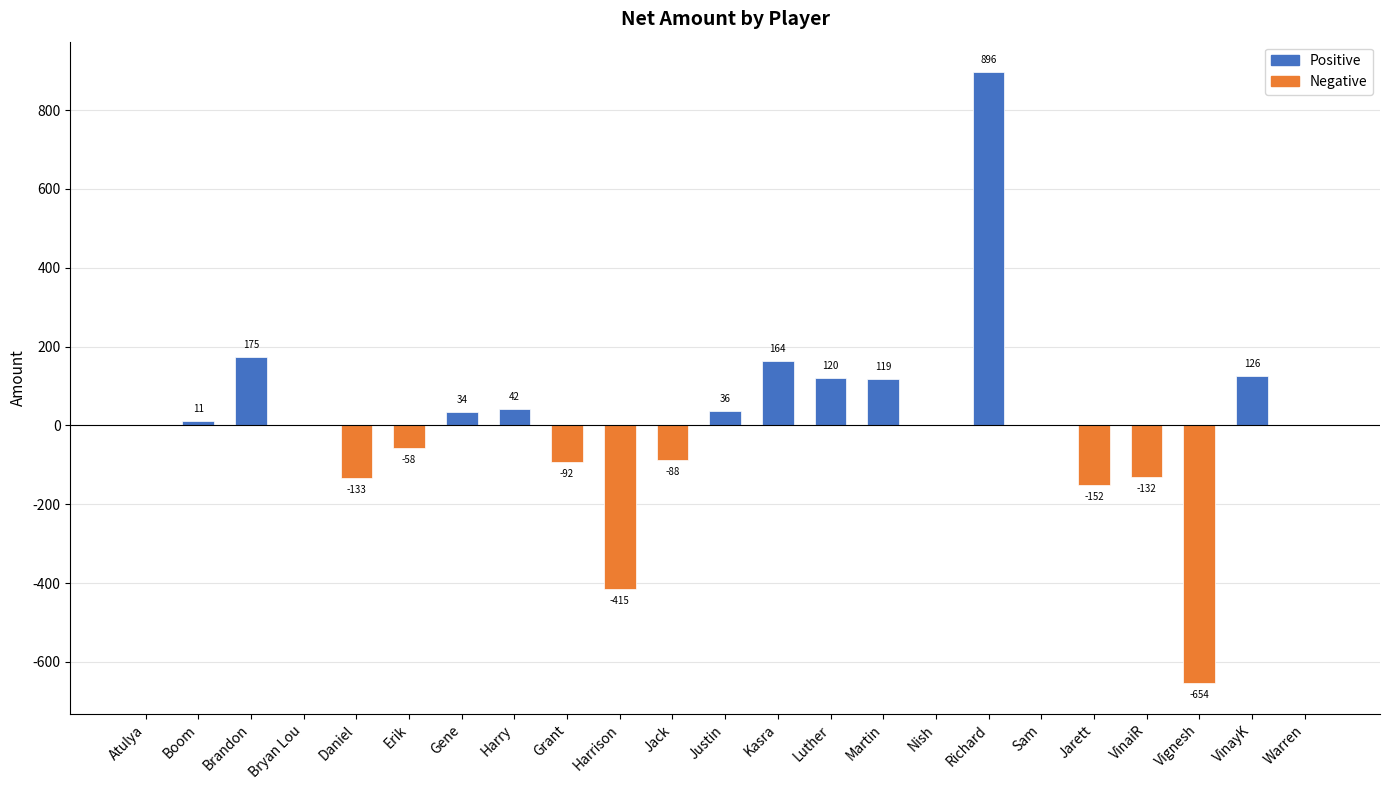

Is it true that the value at Harrison is -210.9?

False